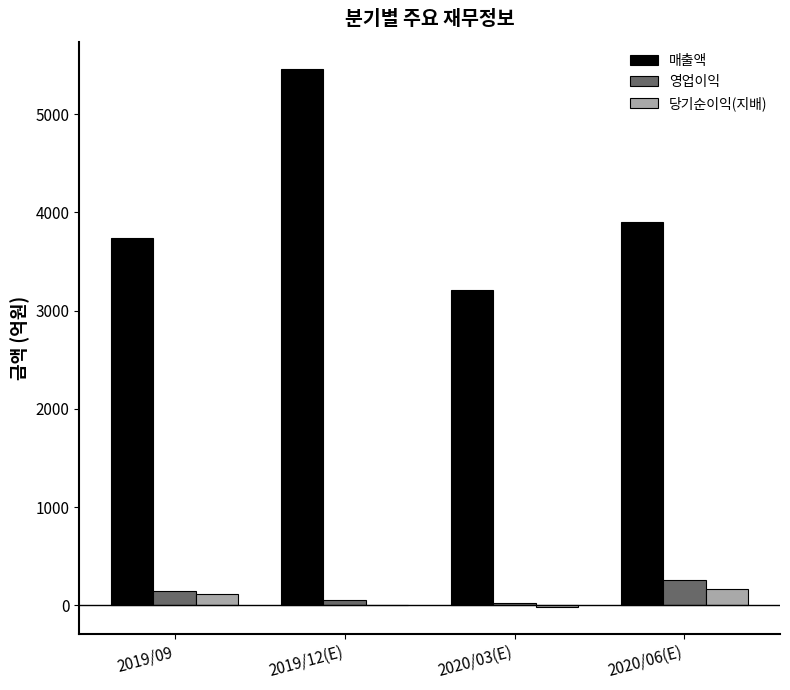

The value of 매출액 at 2019/12(E) is 5465. True or false?

True